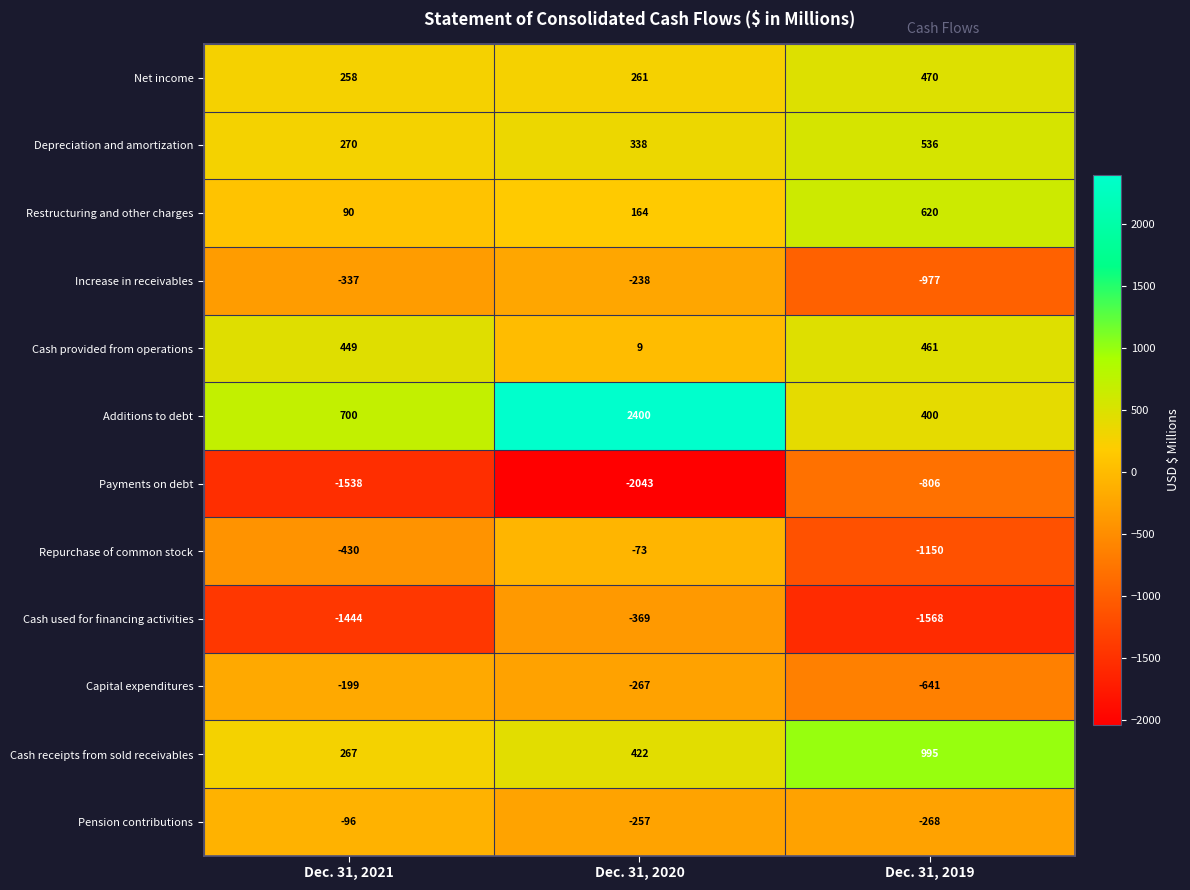

List the series in order of their peak value, highest first.

Additions to debt, Cash receipts from sold receivables, Restructuring and other charges, Depreciation and amortization, Net income, Cash provided from operations, Repurchase of common stock, Pension contributions, Capital expenditures, Increase in receivables, Cash used for financing activities, Payments on debt